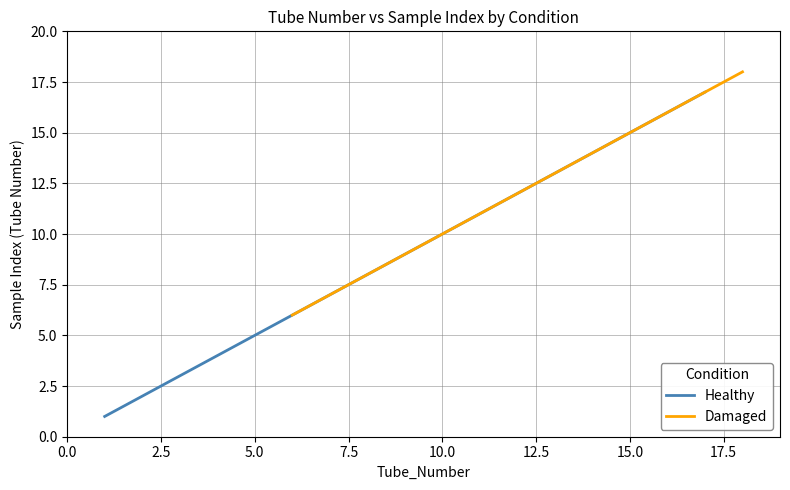

True or false: Damaged has more than 2 interior local peaks.

False